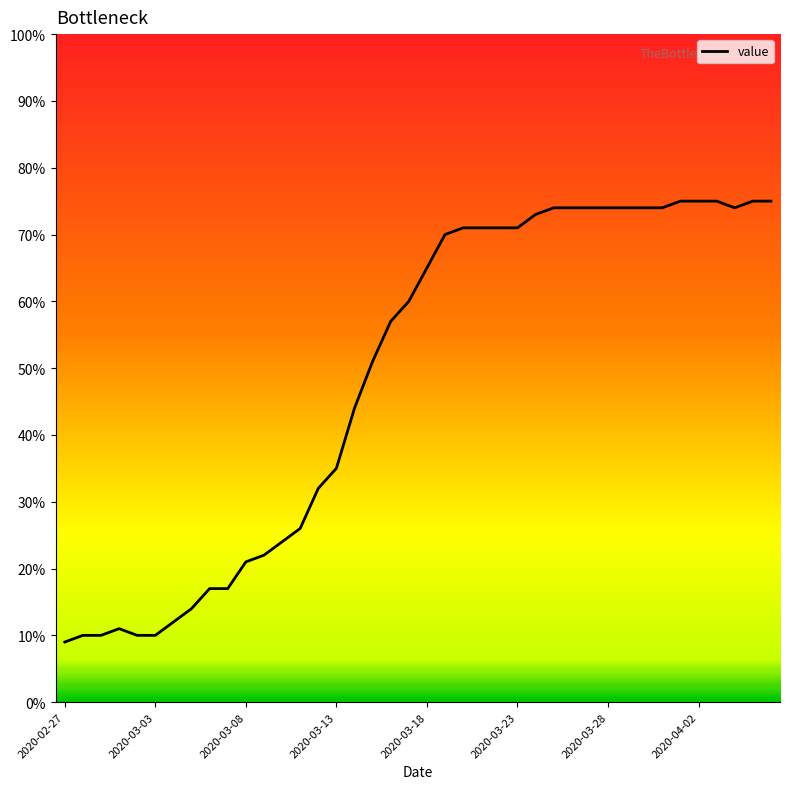

What is the smallest value displayed?

9